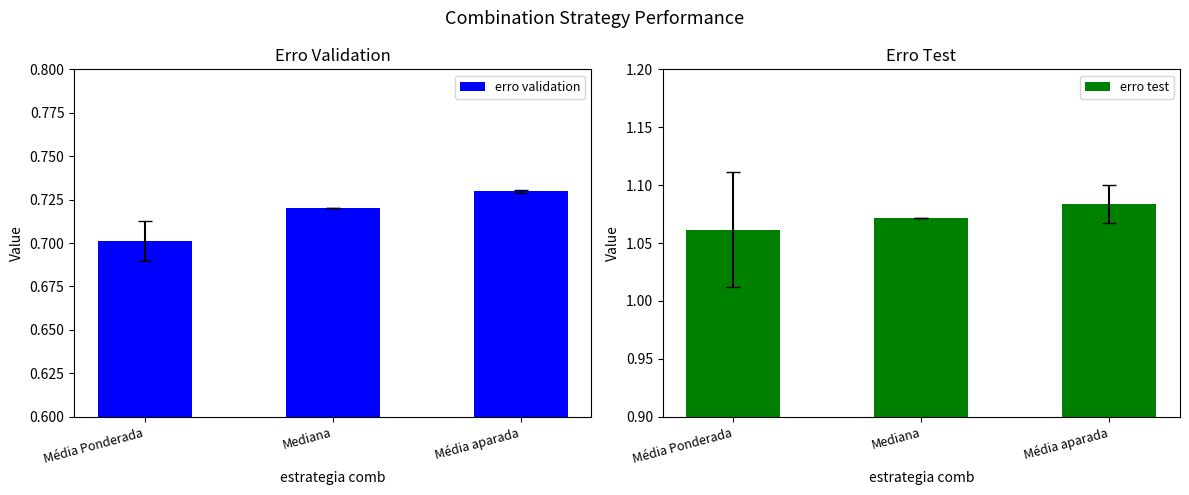

How many bars are there in total?

6